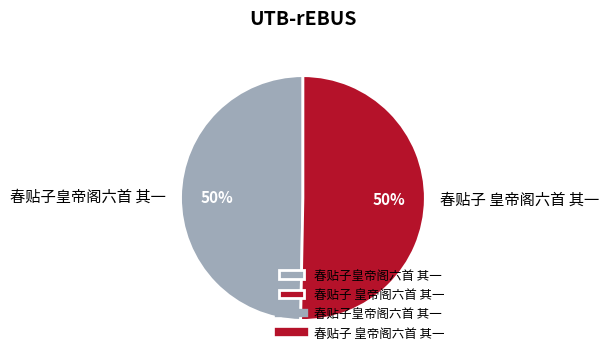

To the nearest percent, what is the average slice percentage?

50%